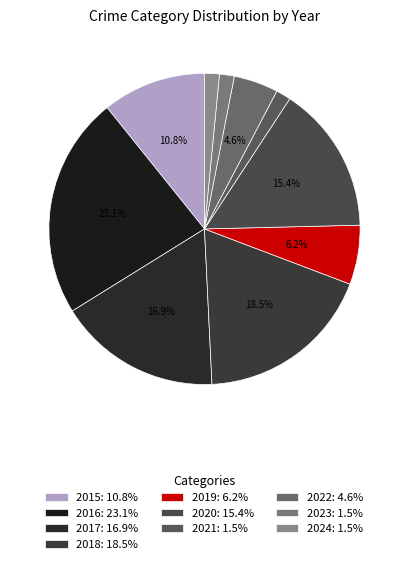

To the nearest percent, what is the combined percentage of 2015 and 2024?

12%